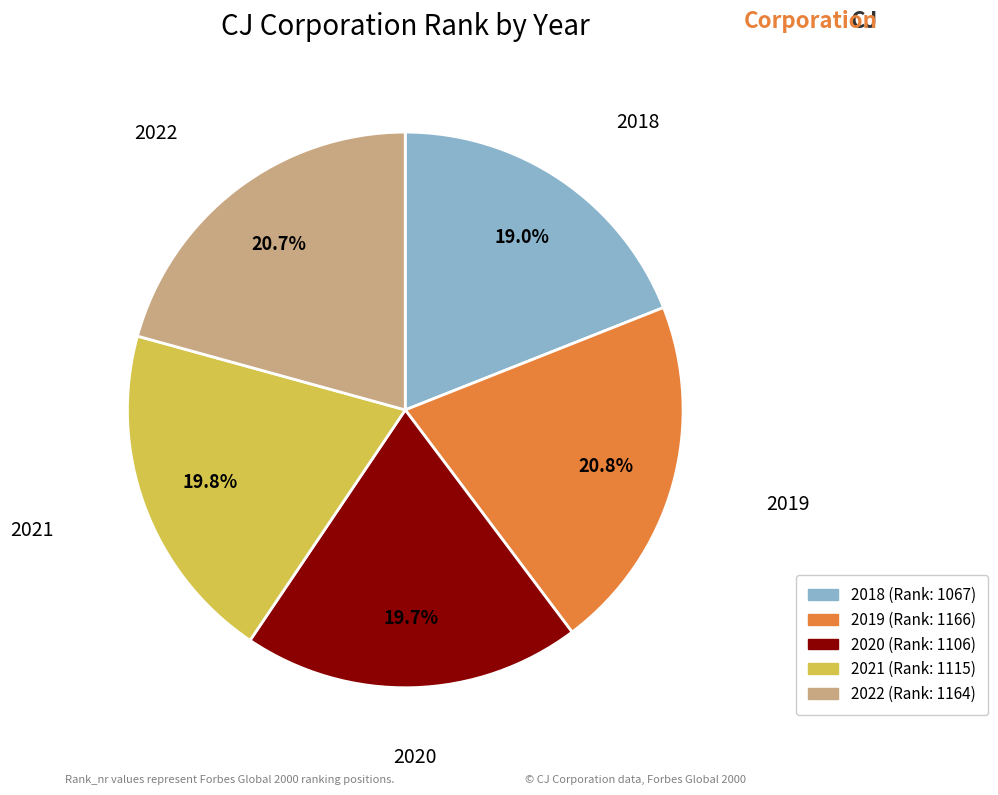

What is the smallest slice in the pie chart?

2018